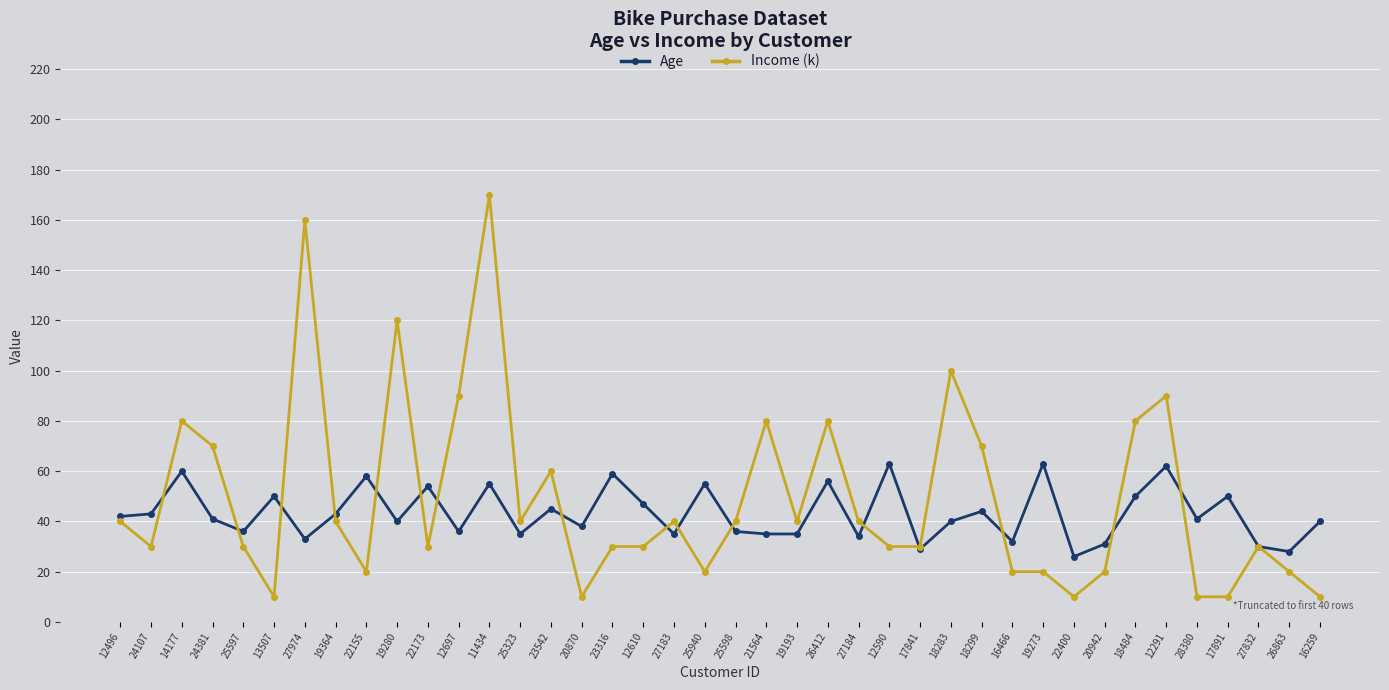

The Age series shows 65 at 20870. True or false?

False